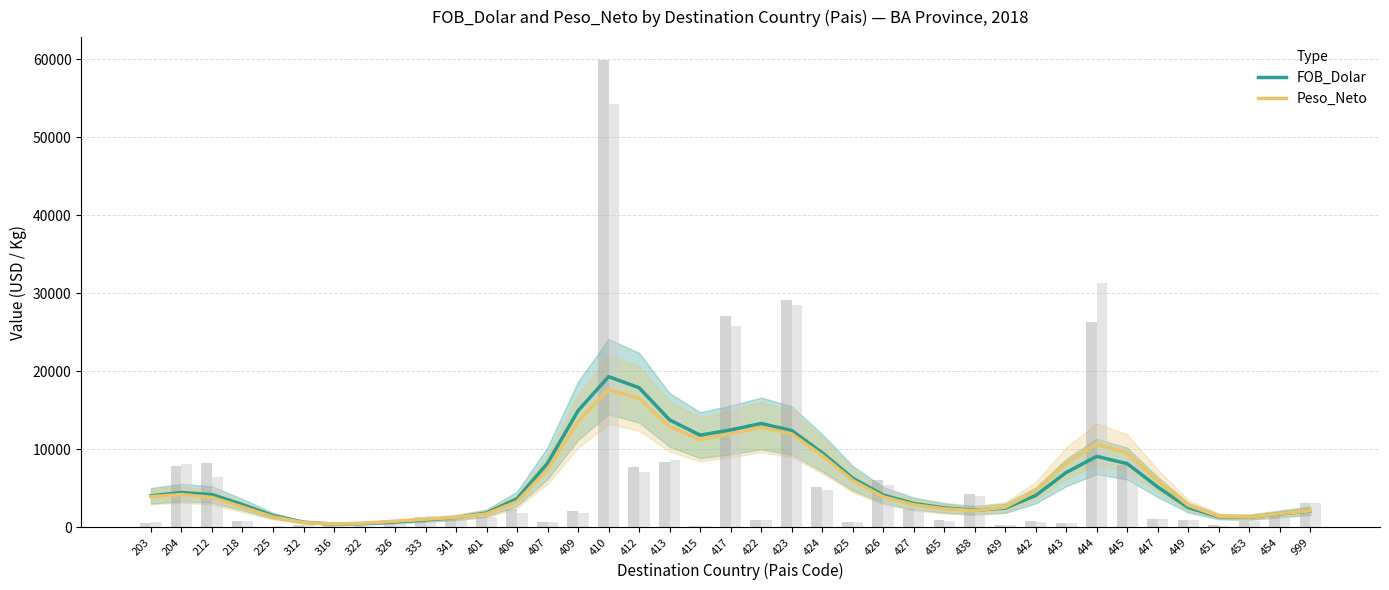

List the labels in order of FOB_Dolar value, smallest first.

316, 322, 312, 326, 333, 341, 453, 451, 225, 454, 401, 999, 438, 439, 435, 449, 218, 427, 406, 203, 442, 426, 212, 204, 447, 425, 443, 445, 407, 444, 424, 415, 423, 417, 422, 413, 409, 412, 410